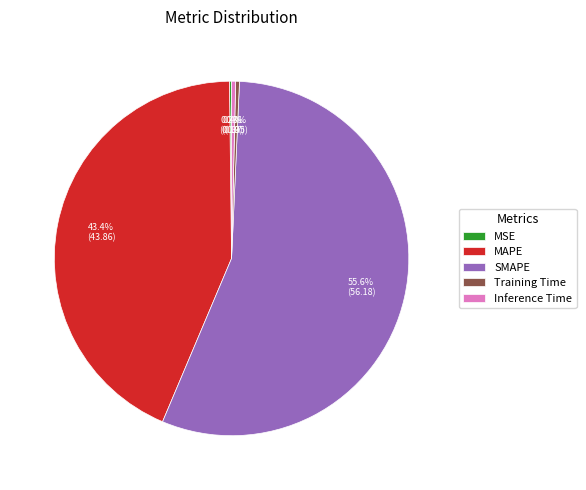

To the nearest percent, what is the average slice percentage?

20%